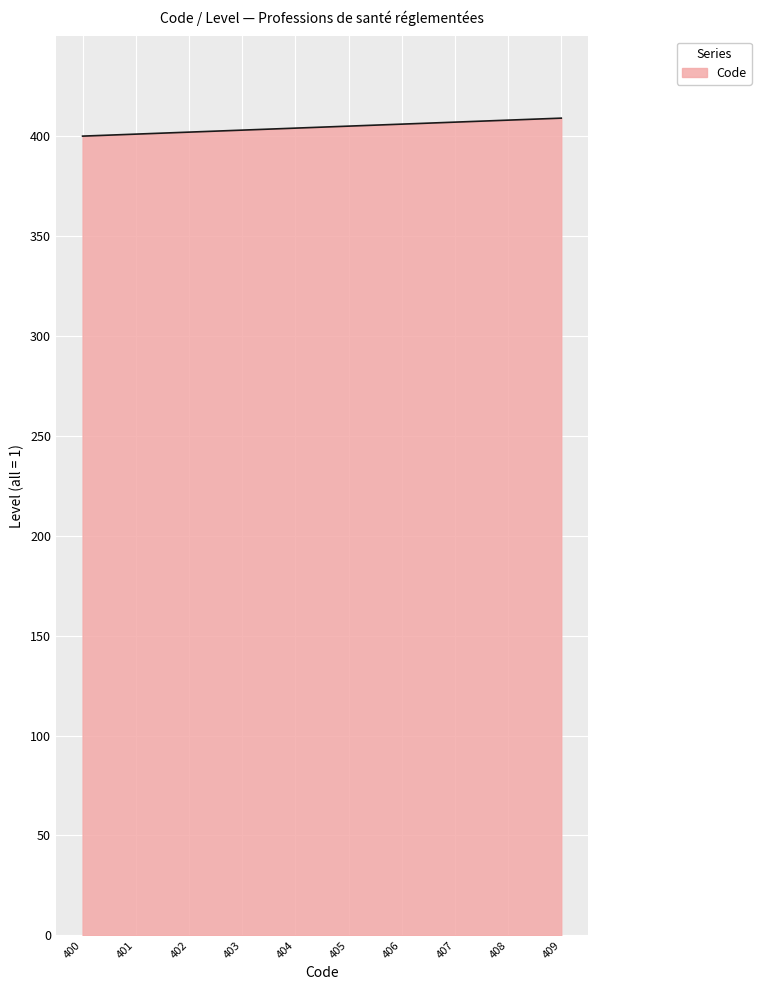

What is the smallest value displayed?

400.0